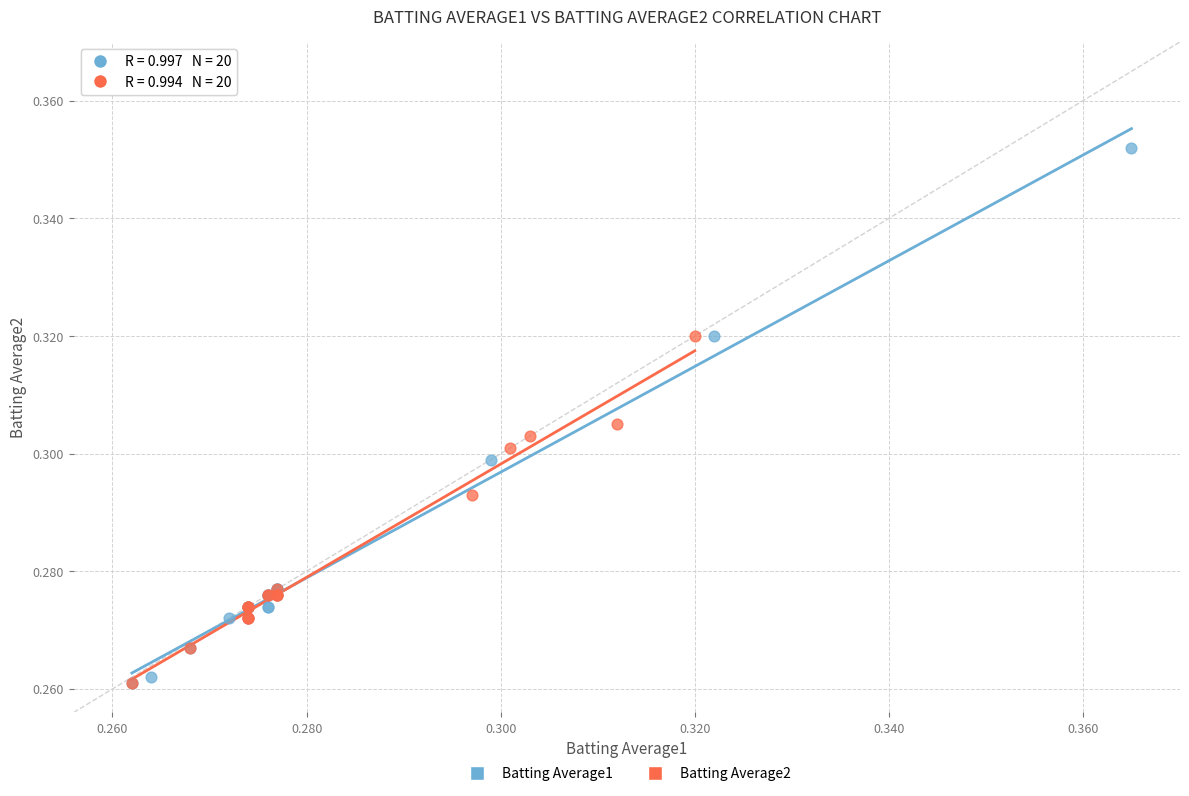

Which series has the widest spread of Y values?

Batting Average1